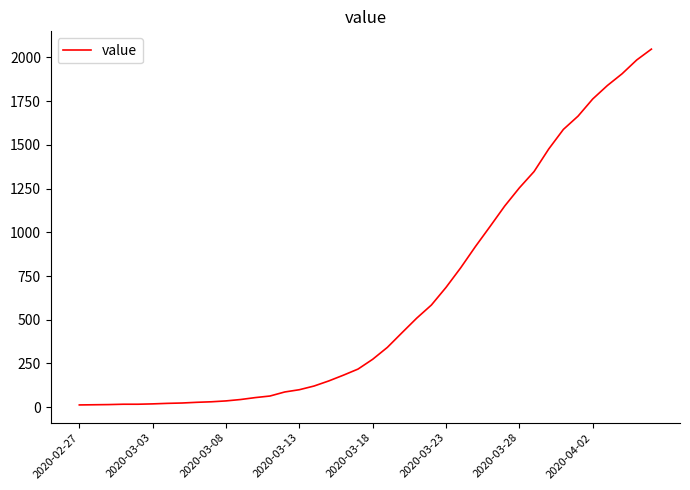

What is the greatest value displayed?

2047